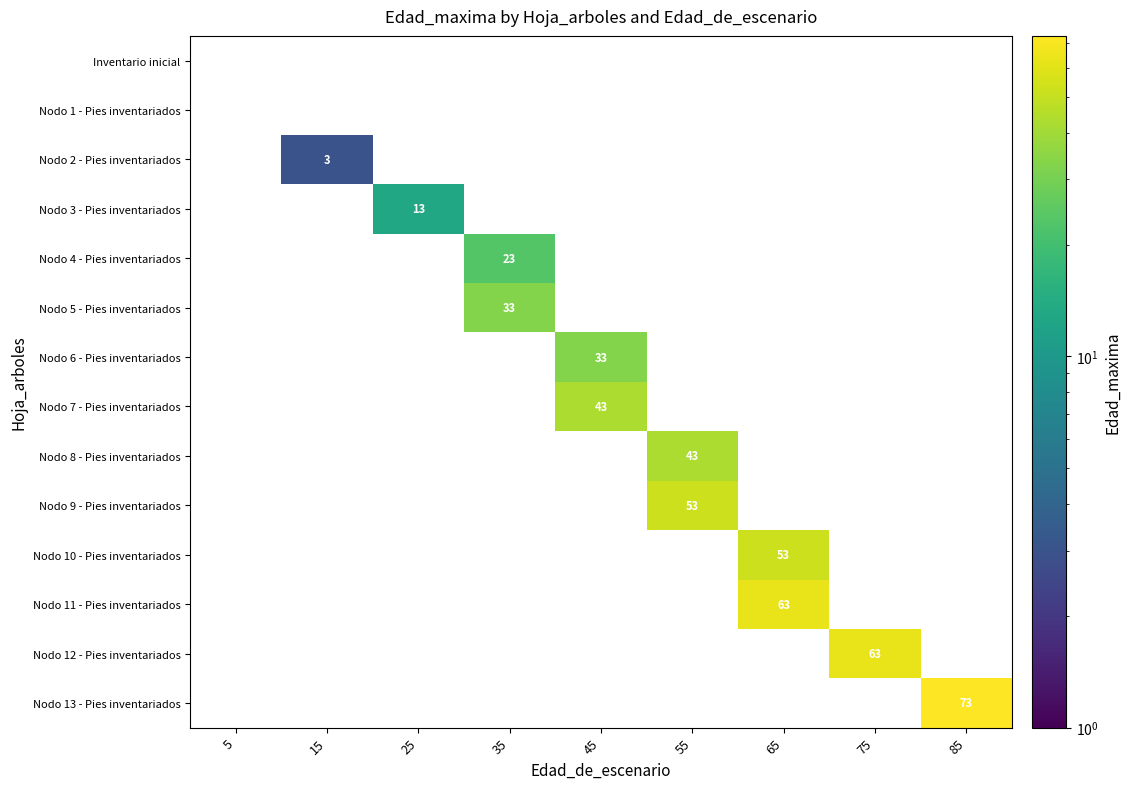

What is the spread (max minus min) of values at 35?

33